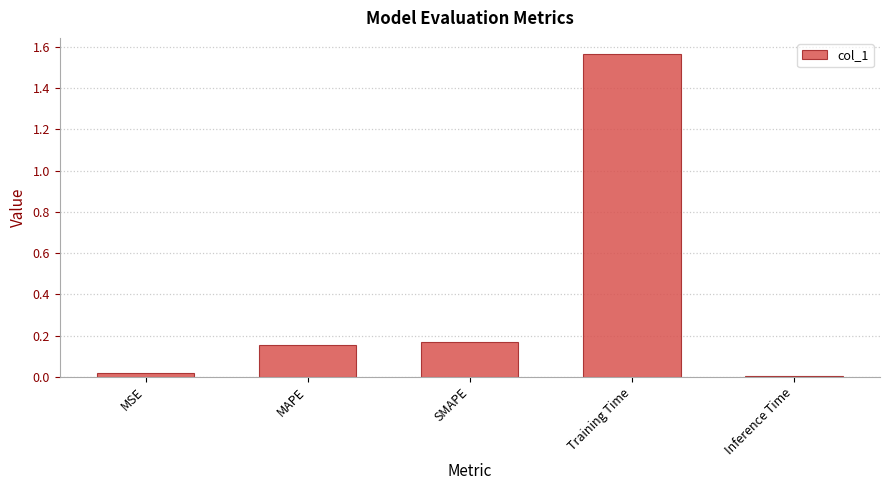

What position from the right is SMAPE?

3